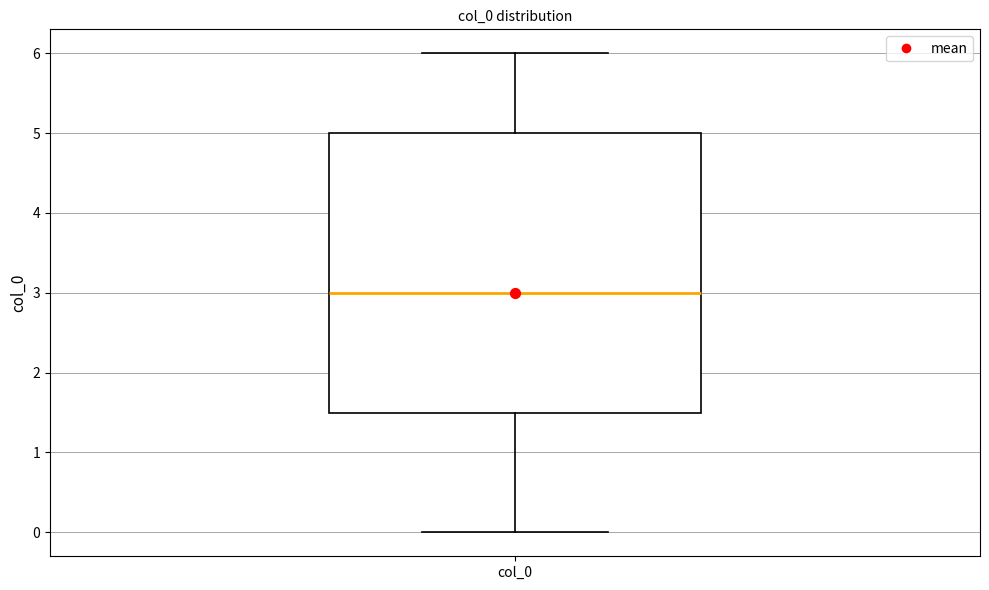

Transcribe this box plot: give where the median line is, the range the box spans, and where the two whiskers end, as read against the y-axis. The values are not printed on the chart, so give them approximately, as read against the axis.

median 3.0, box 1.5 to 5.0, whiskers 0.0 to 6.0